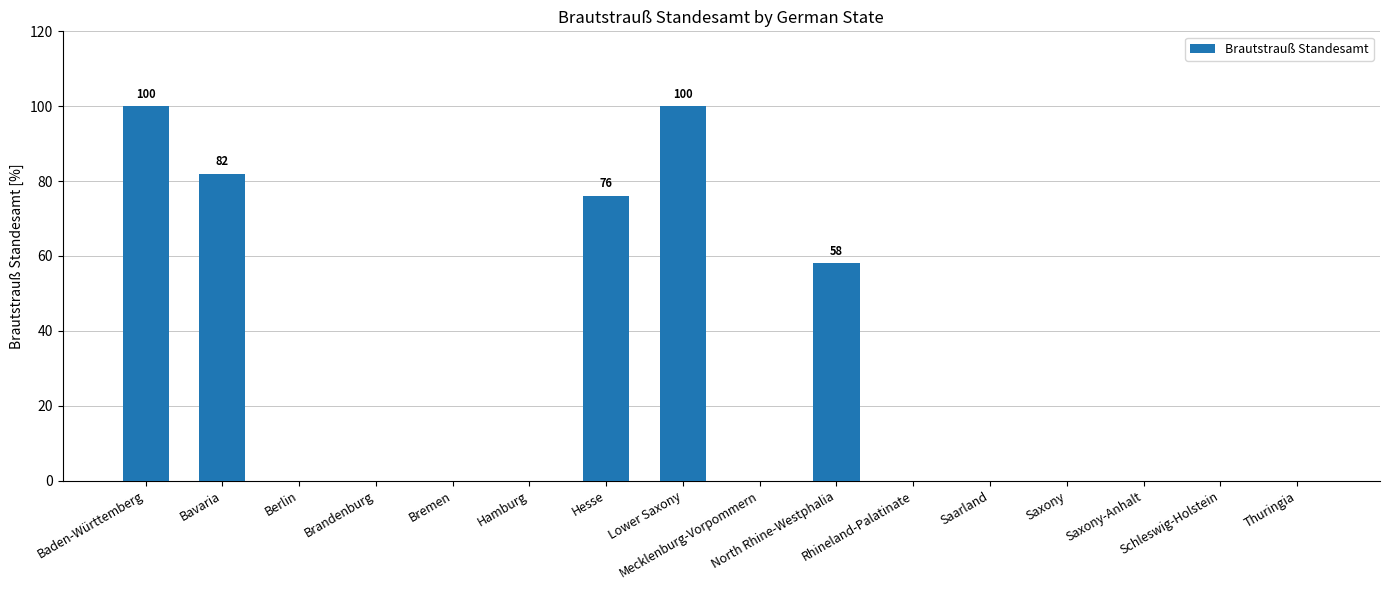

What is the greatest value displayed?

100